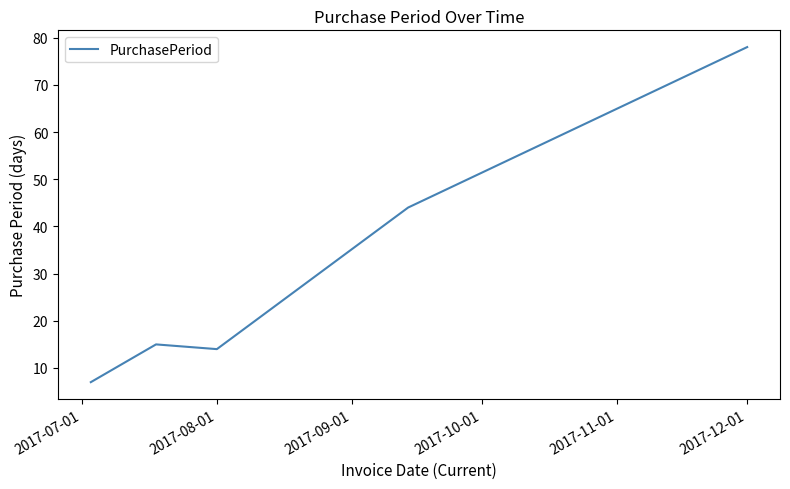

What is the minimum value shown in the chart?

7